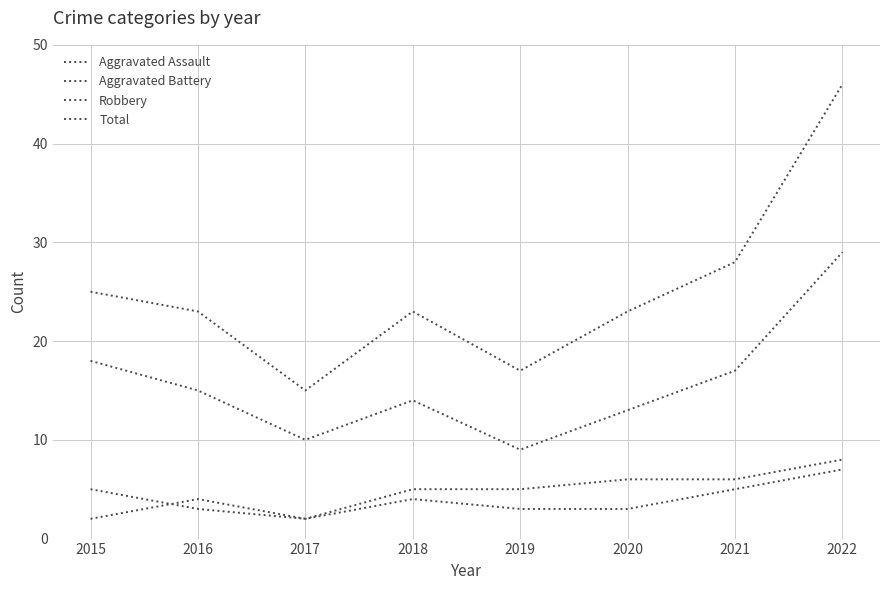

True or false: Robbery and Aggravated Assault cross at least once.

False